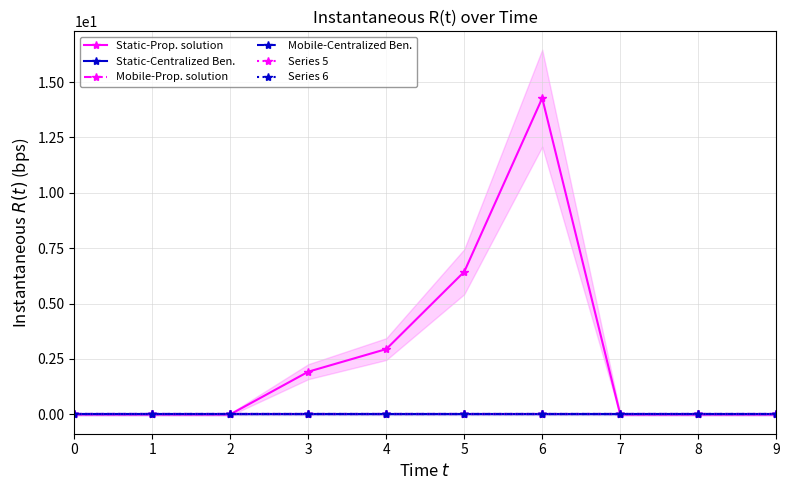

Reading left to right, transcribe all the data shown in this chart.

Static-Prop. solution: 0.0	0.0	0.0	1.9	2.9	6.4	14.3	0.0	0.0	0.0
Static-Centralized Ben.: 0.0	0.0	0.0	0.0	0.0	0.0	0.0	0.0	0.0	0.0
Mobile-Prop. solution: 0.0	0.0	0.0	0.0	0.0	0.0	0.0	0.0	0.0	0.0
Mobile-Centralized Ben.: 0.0	0.0	0.0	0.0	0.0	0.0	0.0	0.0	0.0	0.0
Series 5: 0.0	0.0	0.0	0.0	0.0	0.0	0.0	0.0	0.0	0.0
Series 6: 0.0	0.0	0.0	0.0	0.0	0.0	0.0	0.0	0.0	0.0